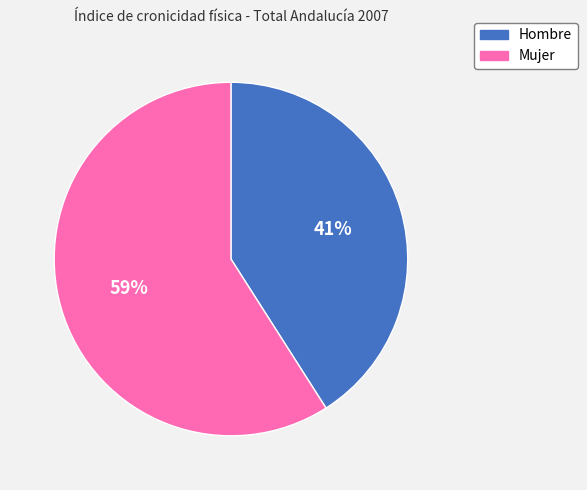

Is Hombre the majority of the pie?

No